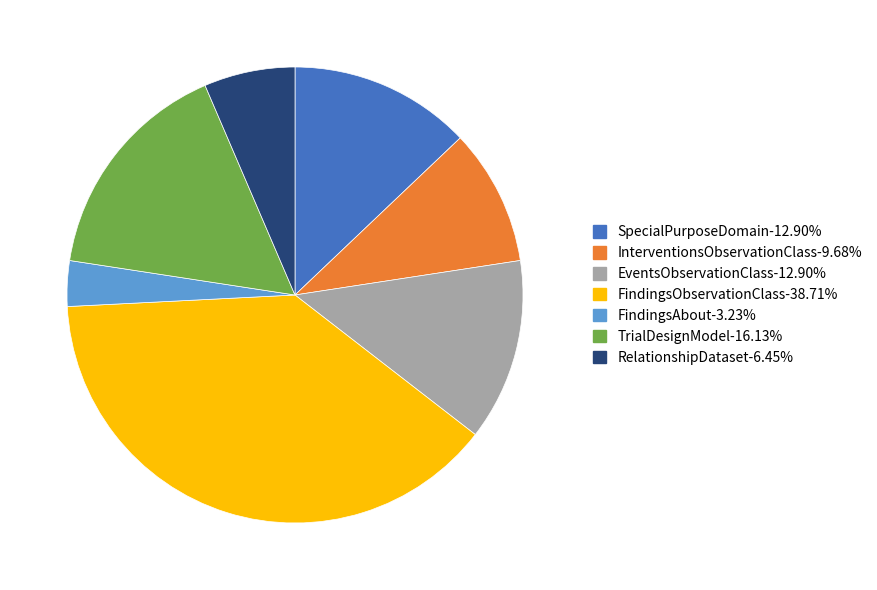

Does SpecialPurposeDomain account for over 50% of the chart?

No